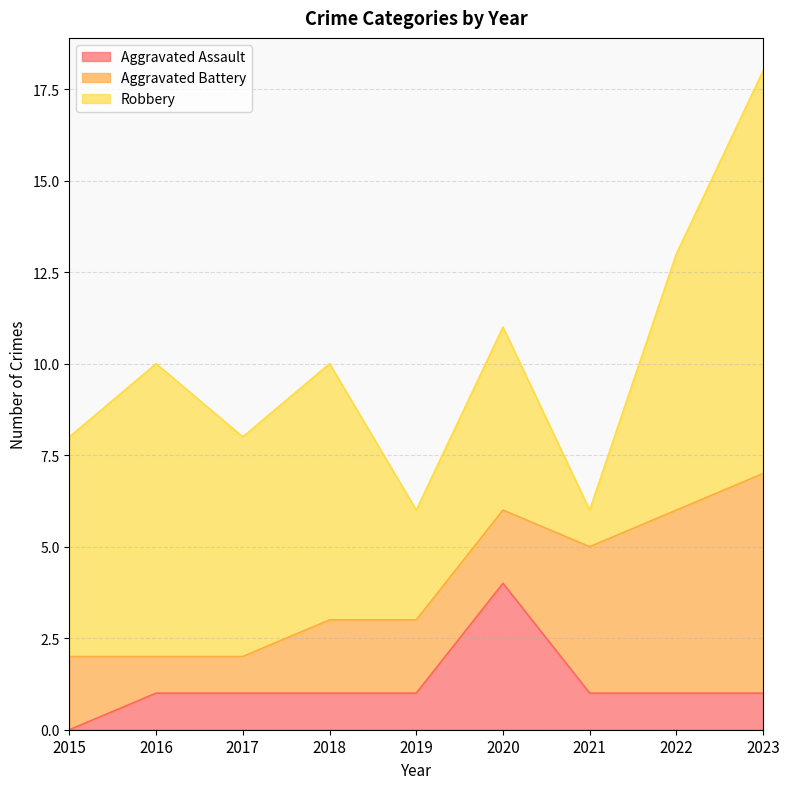

Reading left to right, transcribe all the data shown in this chart.

Aggravated Assault: 2015=0	2016=1	2017=1	2018=1	2019=1	2020=4	2021=1	2022=1	2023=1
Aggravated Battery: 2015=2	2016=1	2017=1	2018=2	2019=2	2020=2	2021=4	2022=5	2023=6
Robbery: 2015=6	2016=8	2017=6	2018=7	2019=3	2020=5	2021=1	2022=7	2023=11